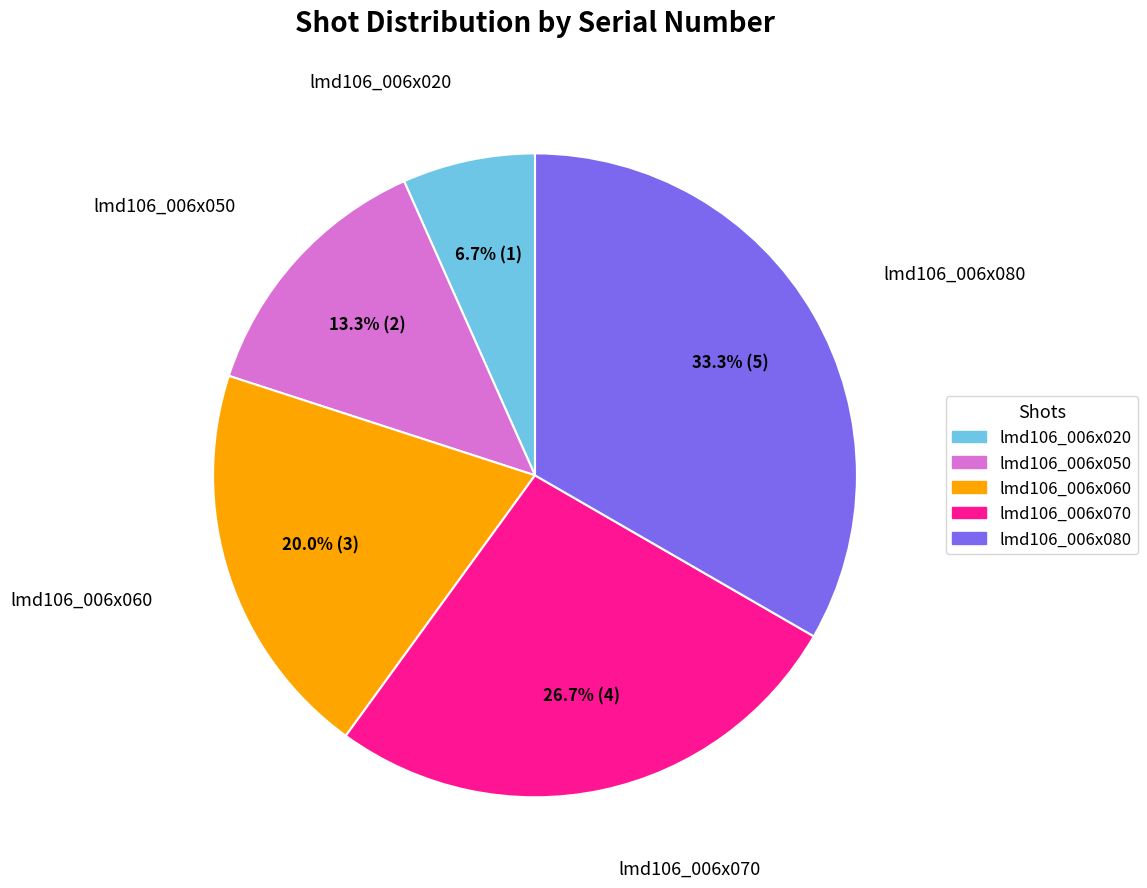

Which category has the biggest portion of the pie?

lmd106_006x080